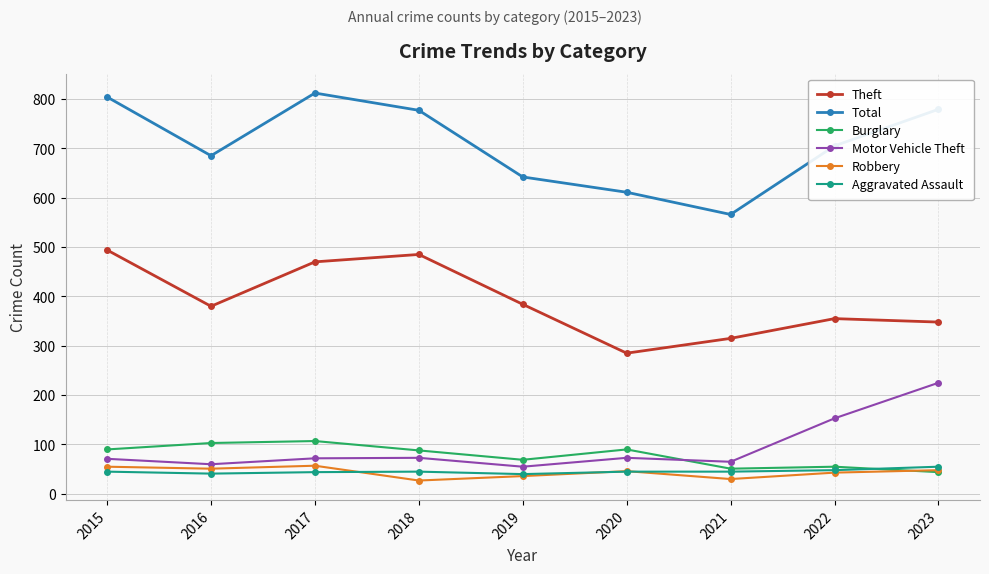

The value of Theft at 2019 is 384. True or false?

True